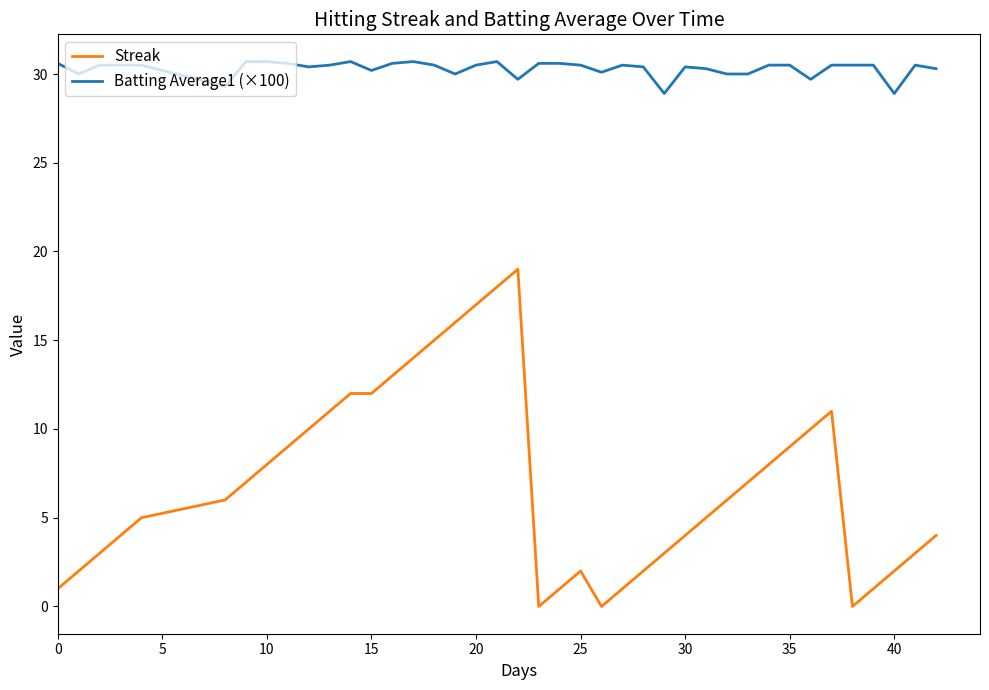

Which series has the largest total across all categories?

Batting Average1 (×100)